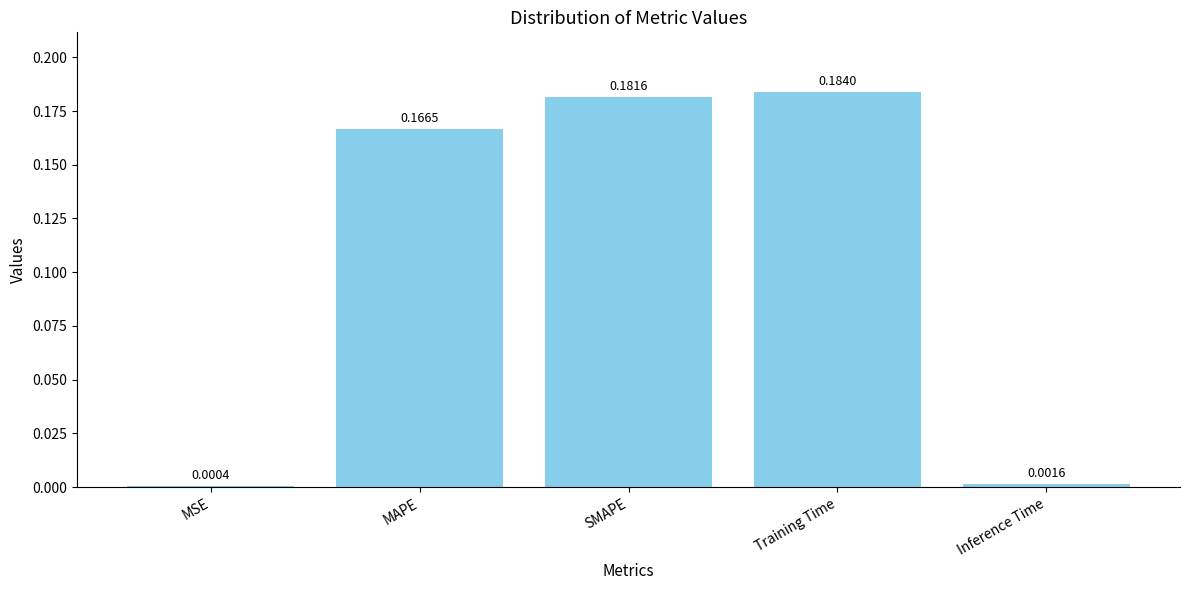

What is the sum of all values?

0.5